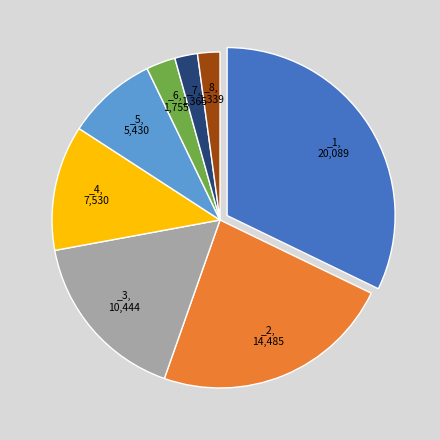

Is there any slice that represents more than half of the pie?

No